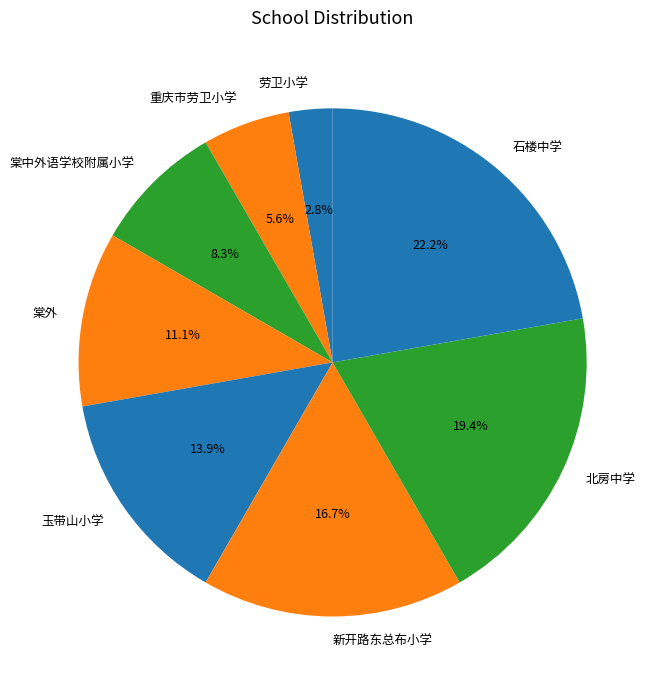

To the nearest percent, what is the combined percentage of 棠外 and 新开路东总布小学?

28%